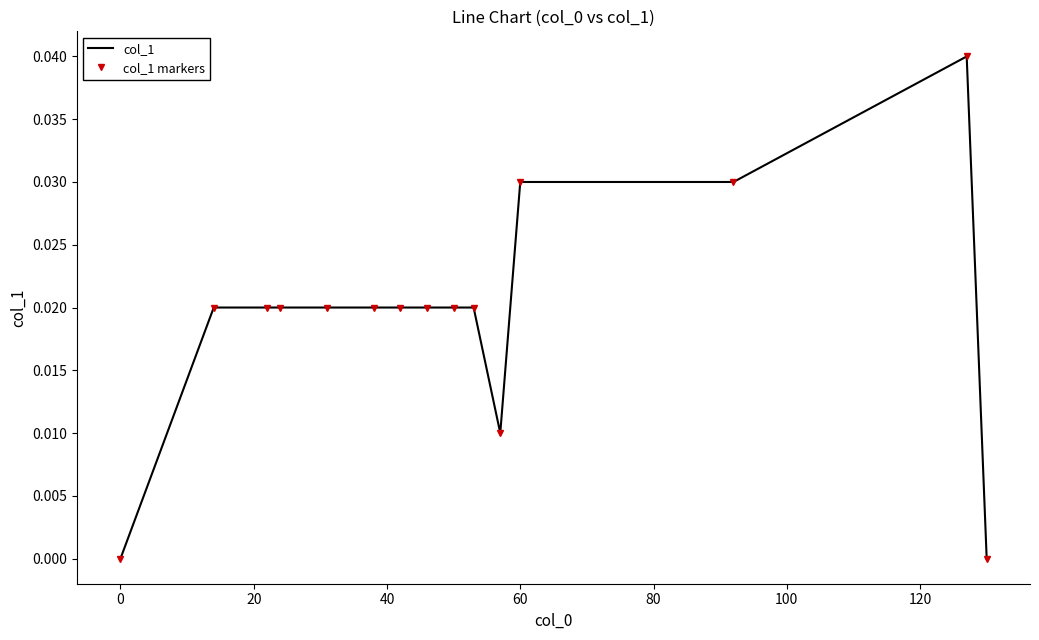

Count the col_1 markers values in the range 0 to 1.

15